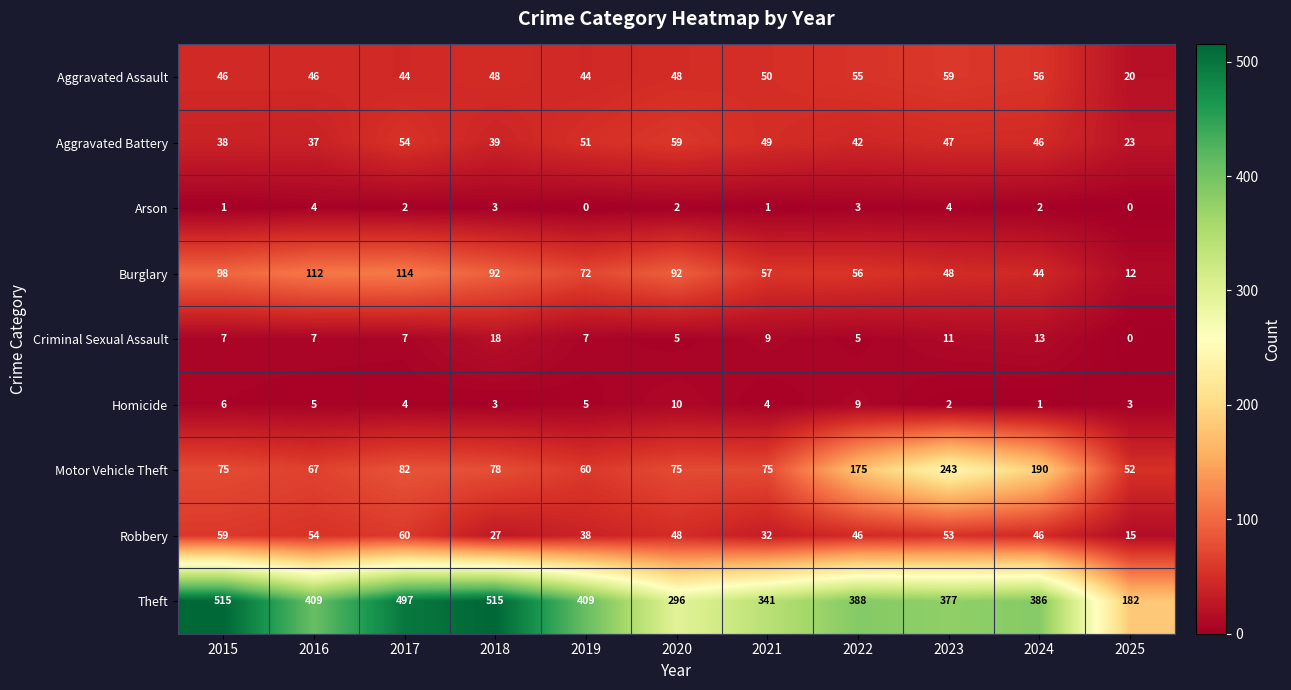

Count the number of data series in this chart.

9